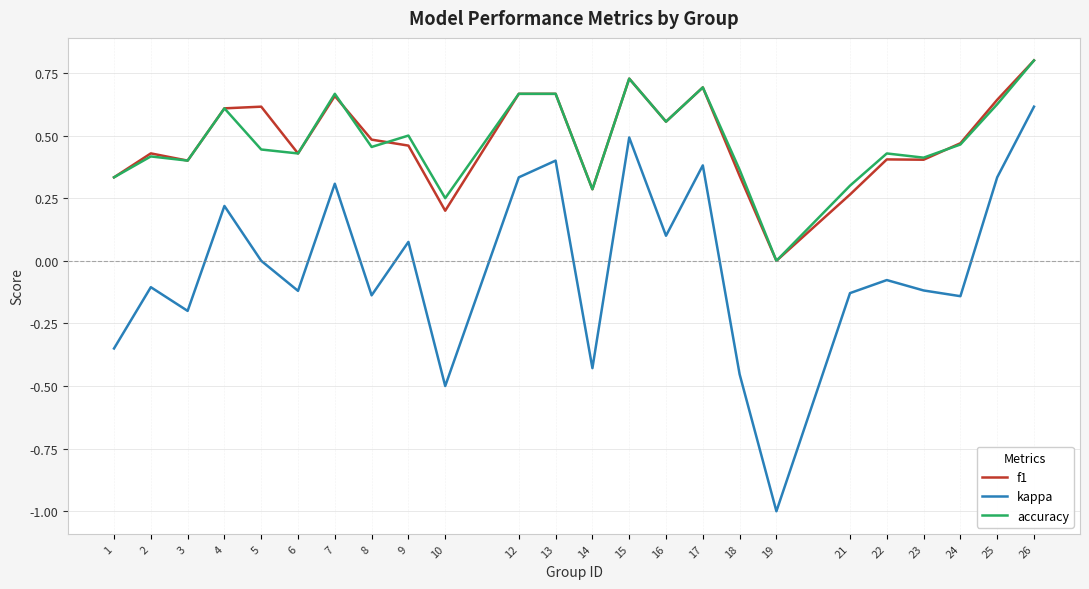

How many lines are shown in the chart?

3